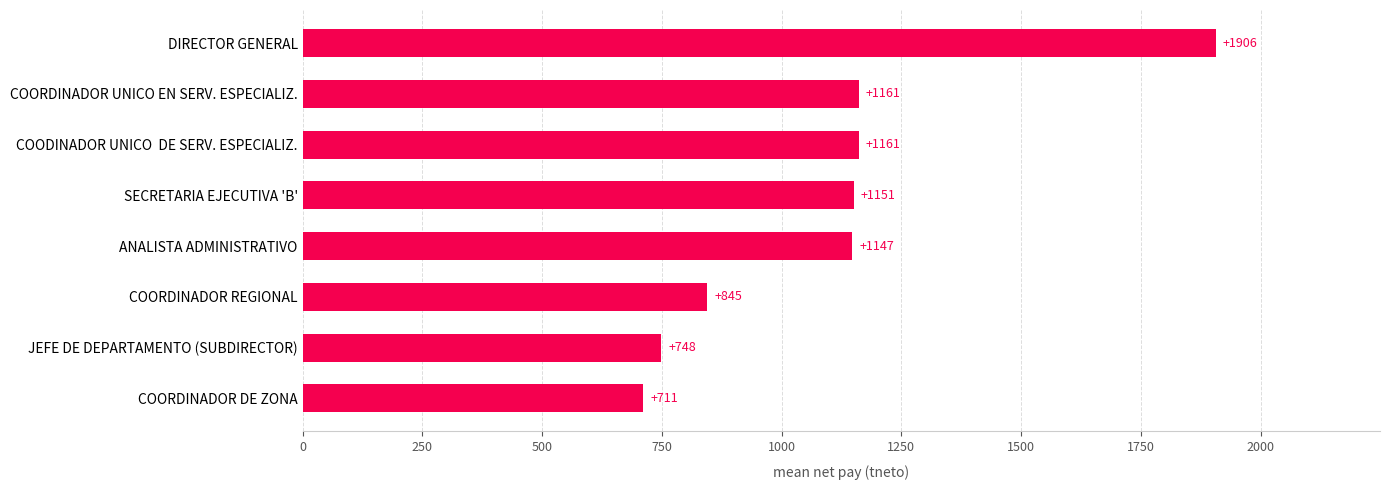

The value at DIRECTOR GENERAL is 707.6. True or false?

False